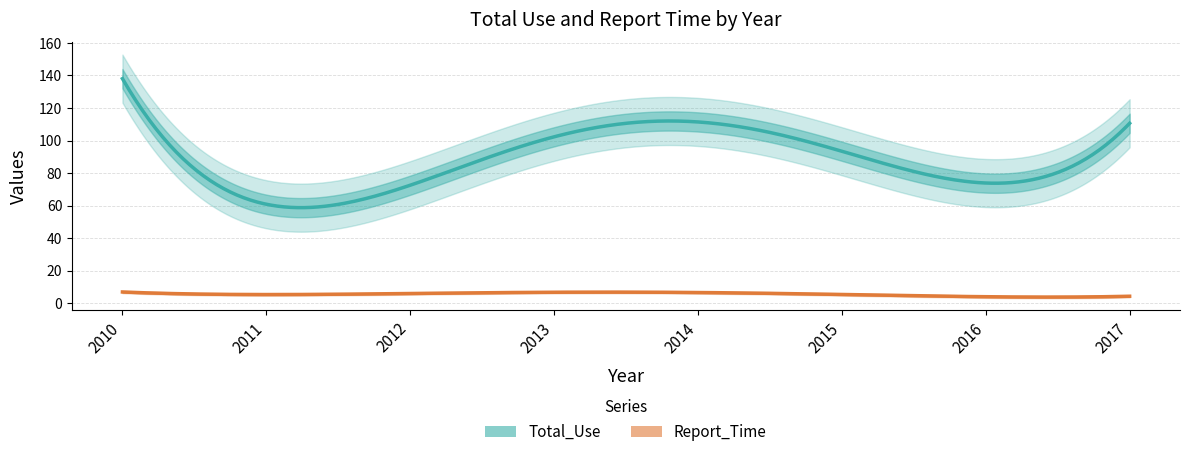

True or false: Report_Time and Total_Use intersect in this chart.

False